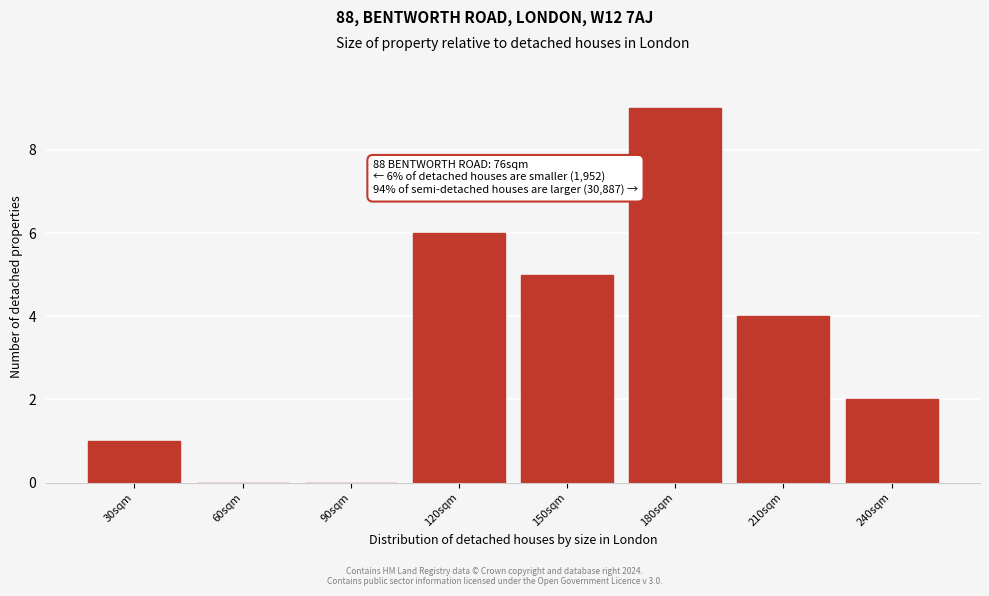

Reading right to left, transcribe all the data shown in this chart.

240sqm=2	210sqm=4	180sqm=9	150sqm=5	120sqm=6	90sqm=0	60sqm=0	30sqm=1